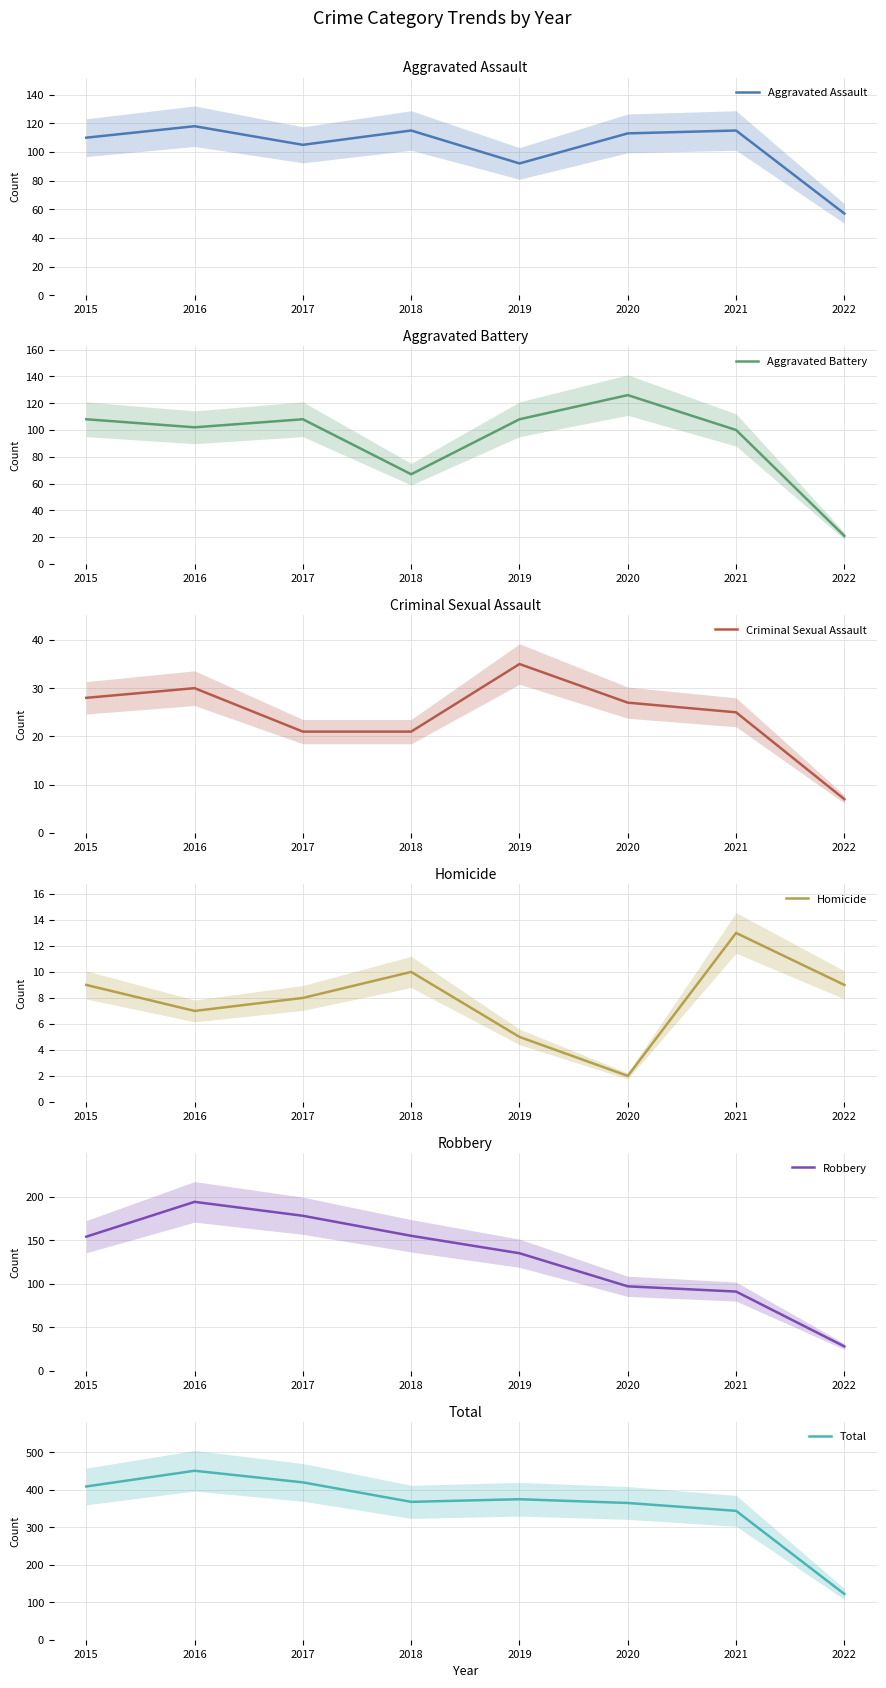

What is the total value across all series at 2018?

736